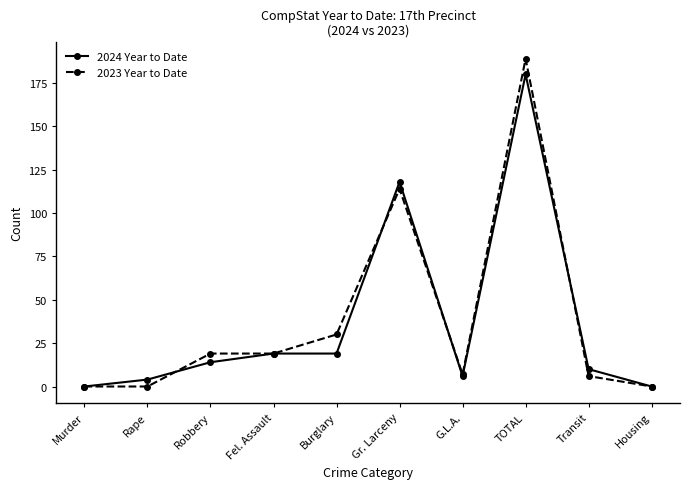

Does the chart have visible grid lines?

No